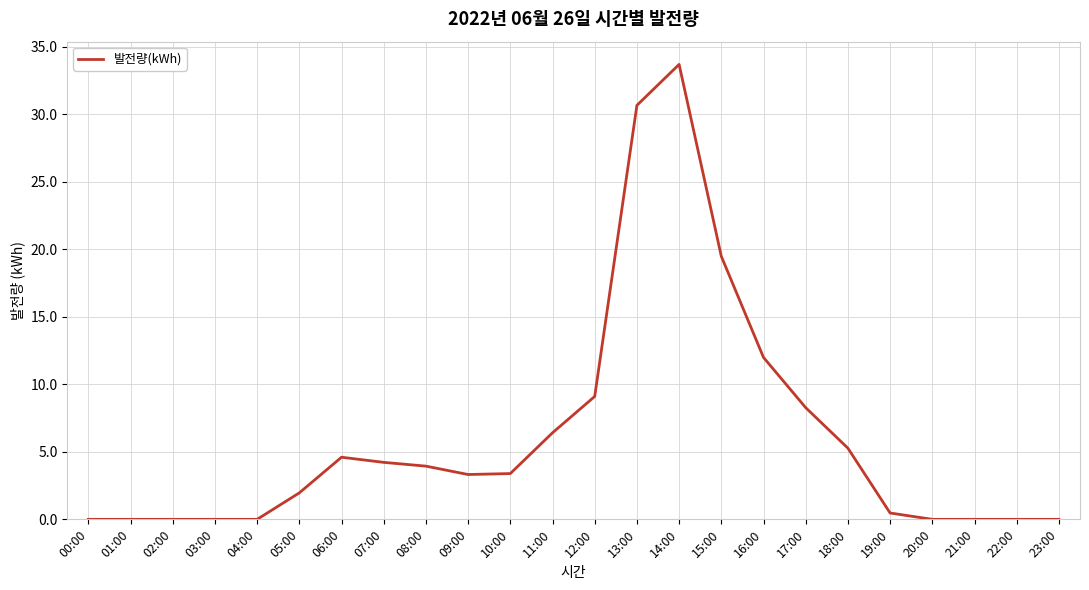

What is the maximum value shown in the chart?

33.7